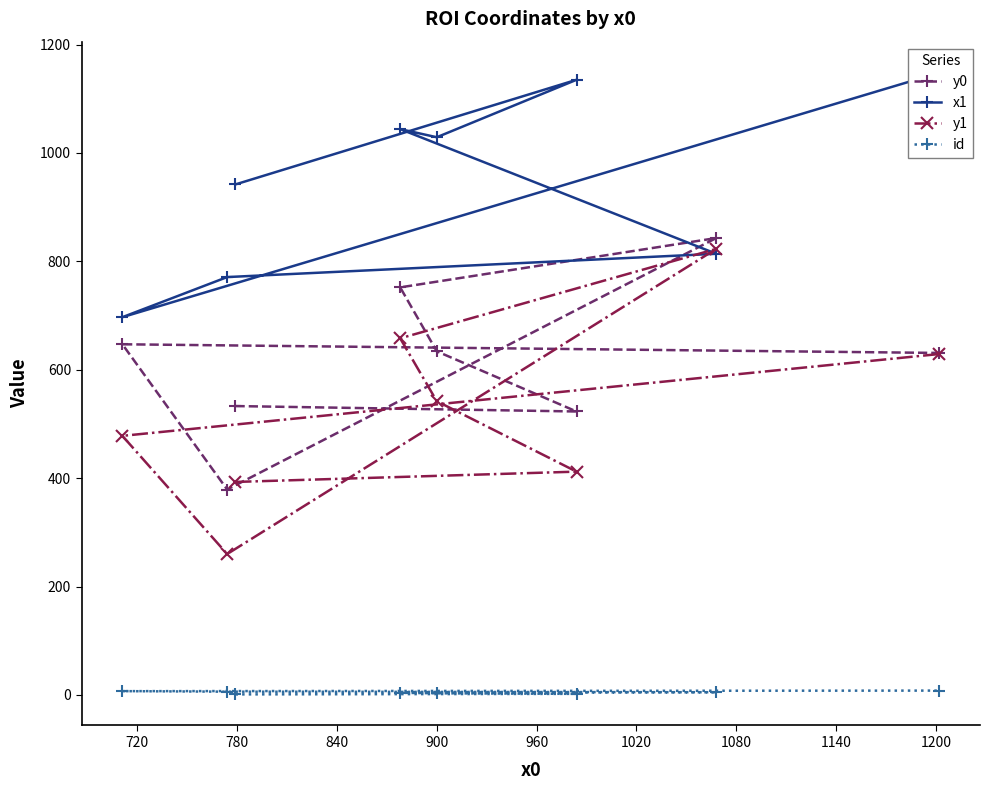

True or false: id and y1 cross at least once.

False